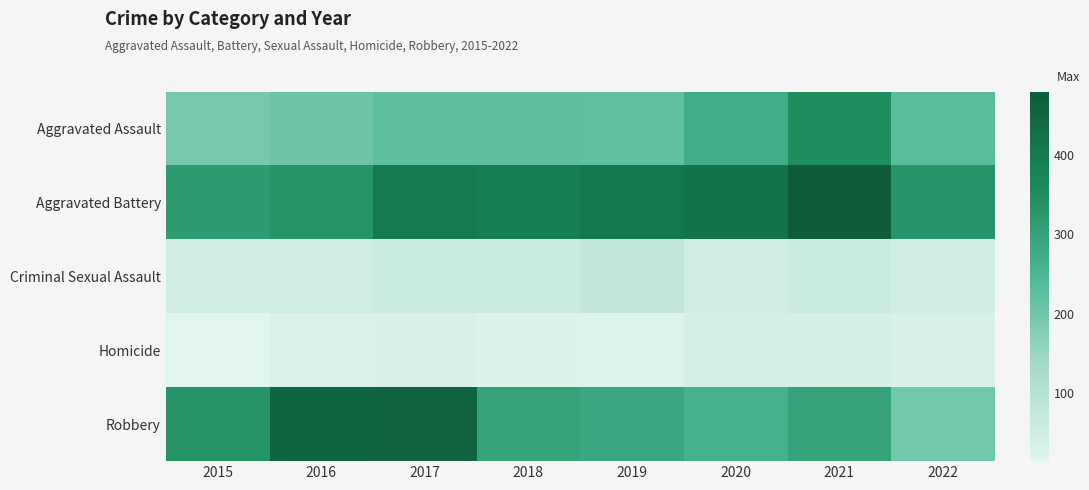

Rank the series by their maximum value, from lowest to highest.

Homicide, Criminal Sexual Assault, Aggravated Assault, Robbery, Aggravated Battery